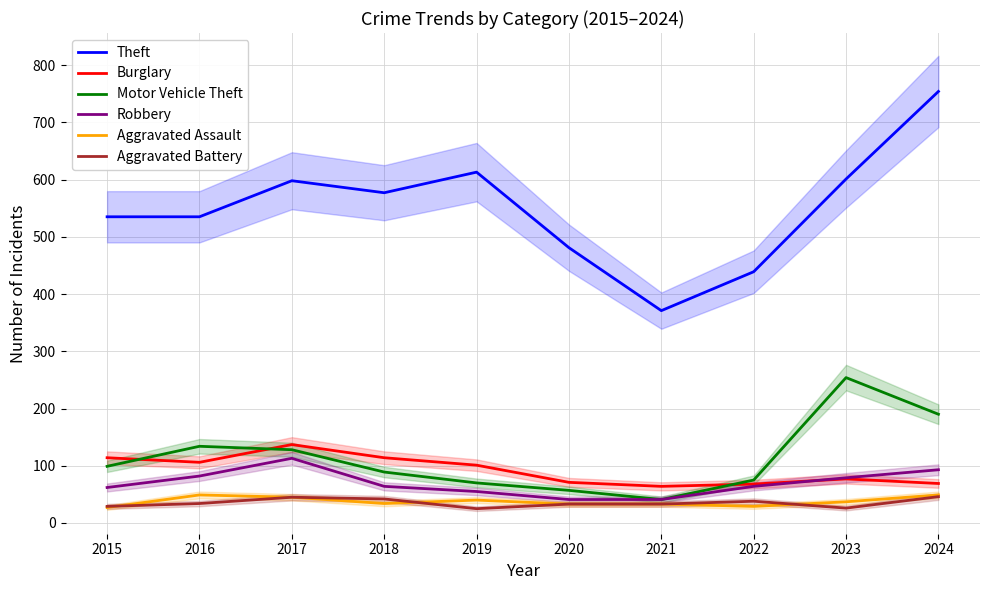

At which category is the sum across all series the highest?

2024